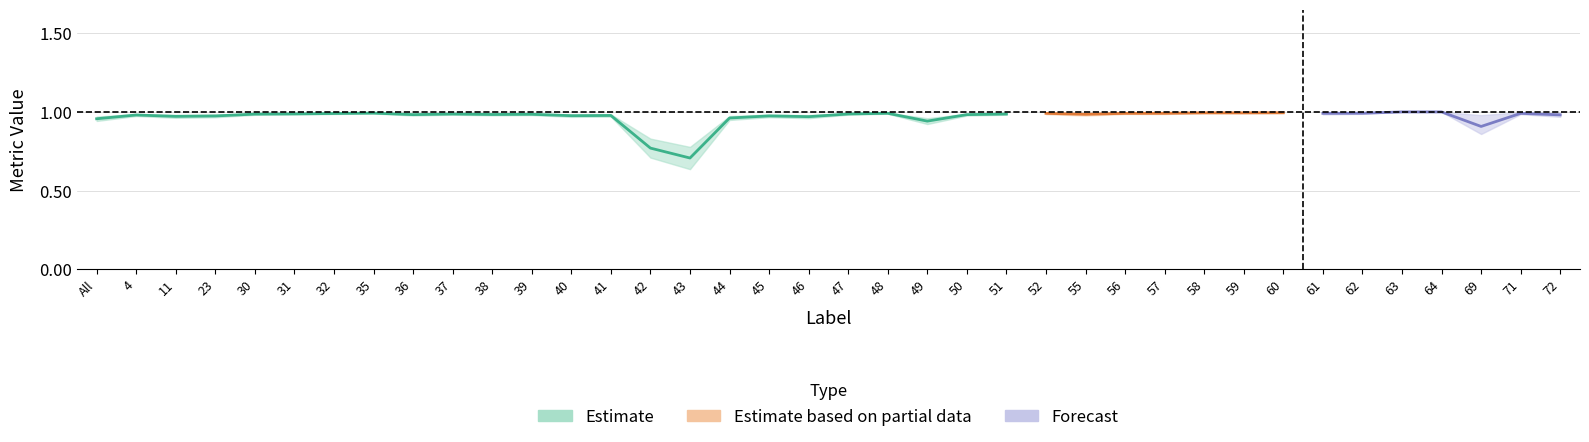

How many lines are shown in the chart?

4